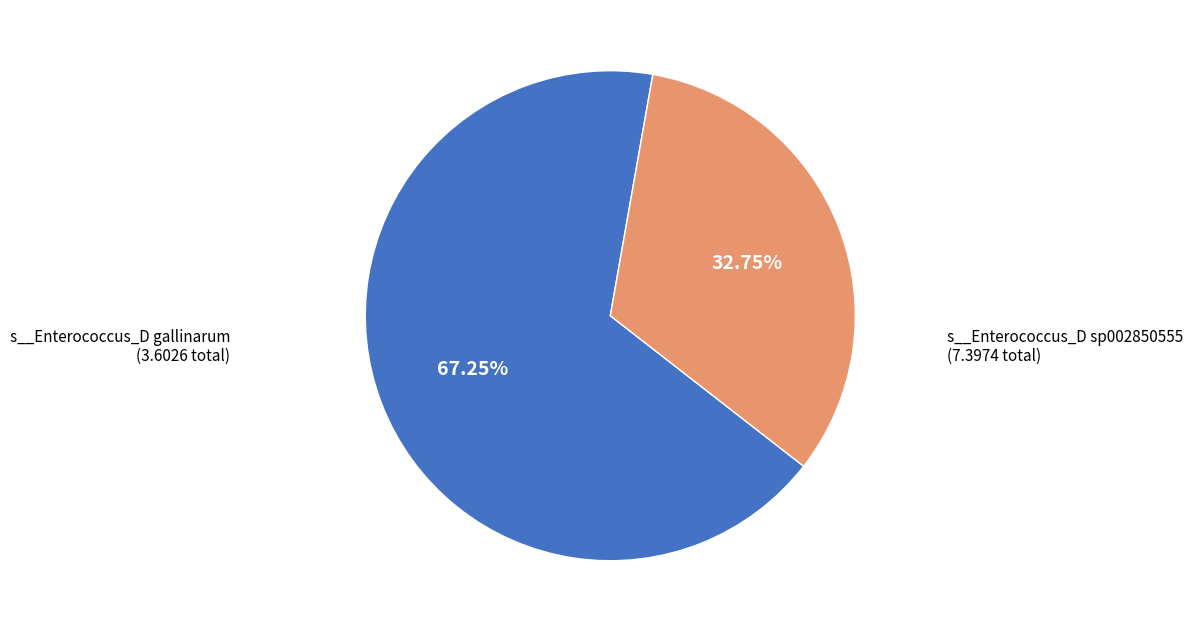

Which category has the smallest portion of the pie?

s__Enterococcus_D gallinarum